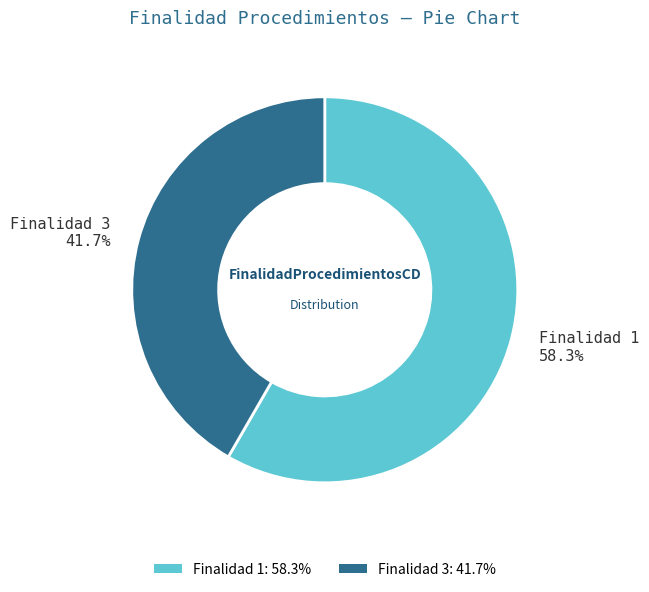

Count the number of slices in the pie.

2